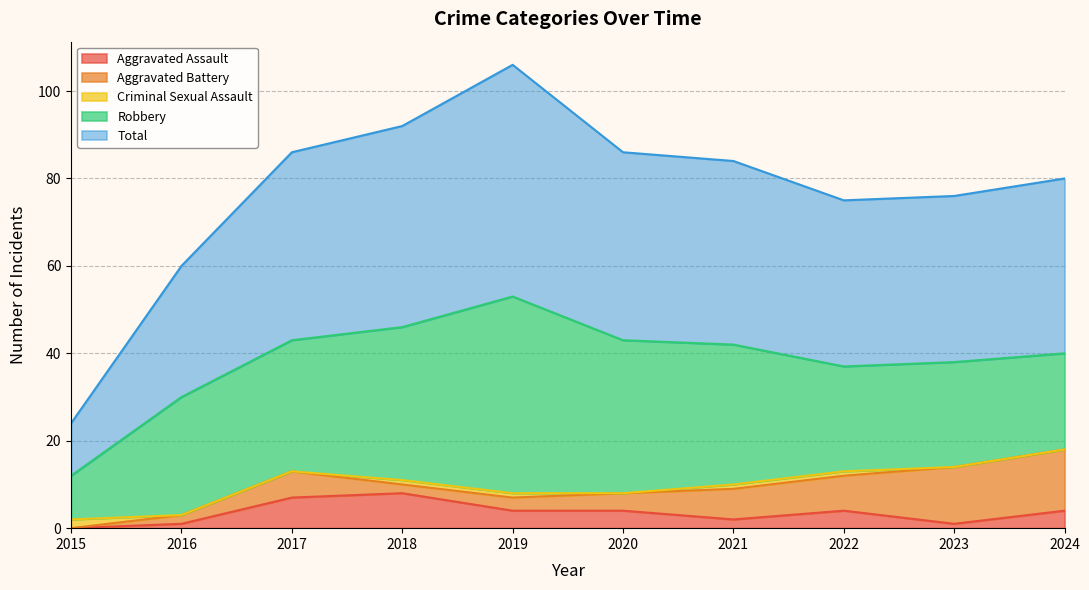

How many positive values does the Aggravated Assault series have?

9